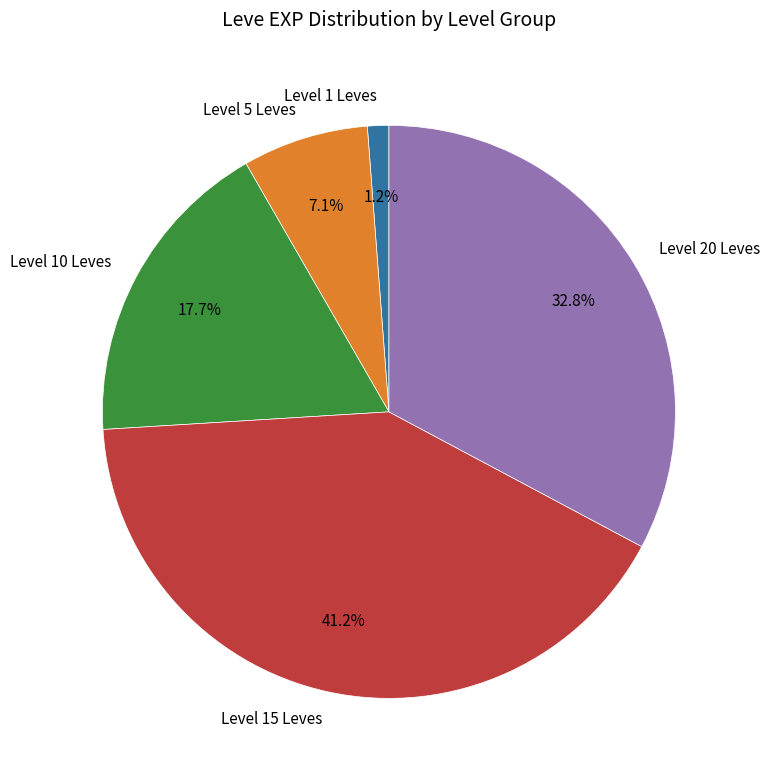

Between Level 20 Leves and Level 5 Leves, which is larger?

Level 20 Leves